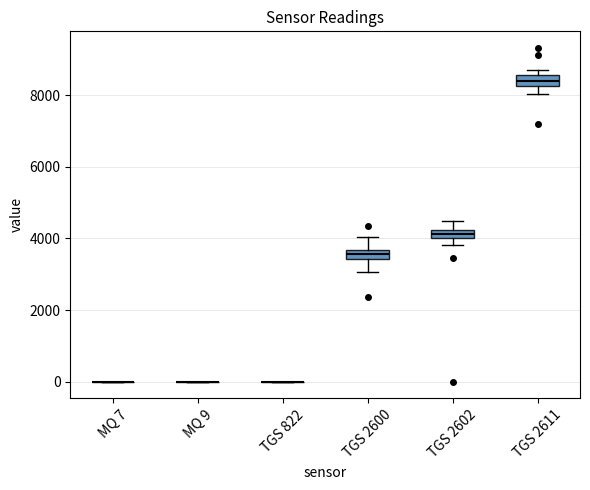

Where does the upper whisker of the box for TGS 2600 end on the y-axis? The values are not printed on the chart, so give them approximately, as read against the axis.

4000